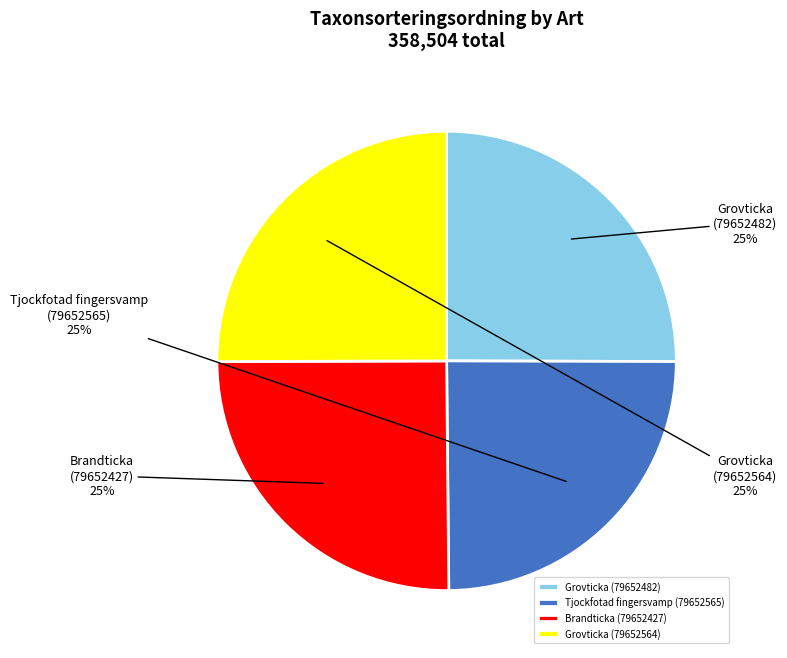

Approximately how many times larger is the value at Brandticka (79652427) compared to Tjockfotad fingersvamp (79652565)?

1.0